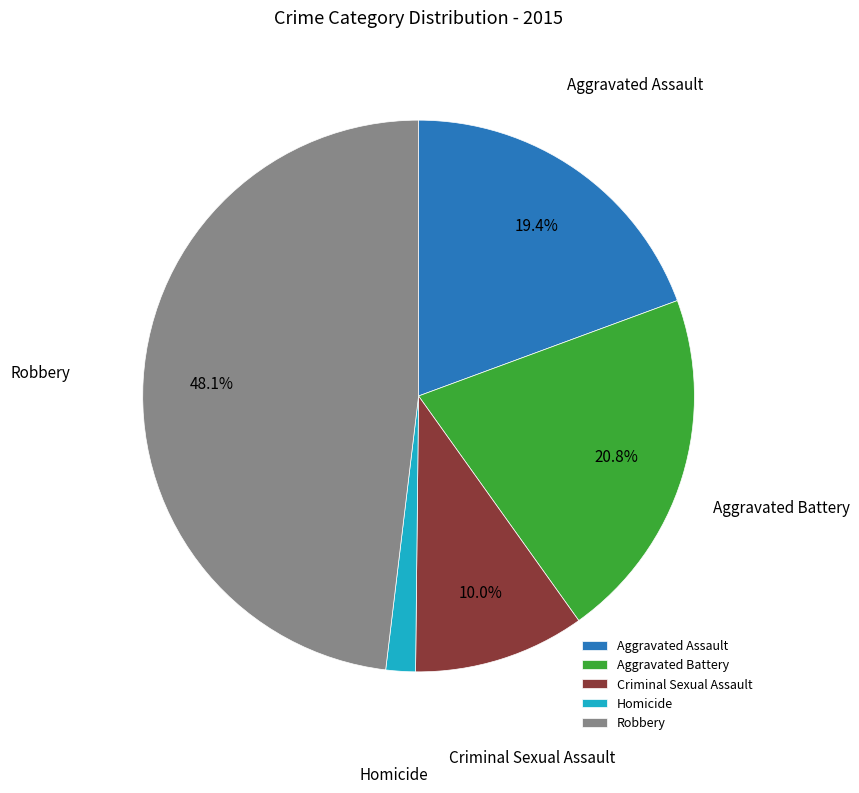

To the nearest percent, what is the difference between the Robbery and Homicide slice percentages?

46%